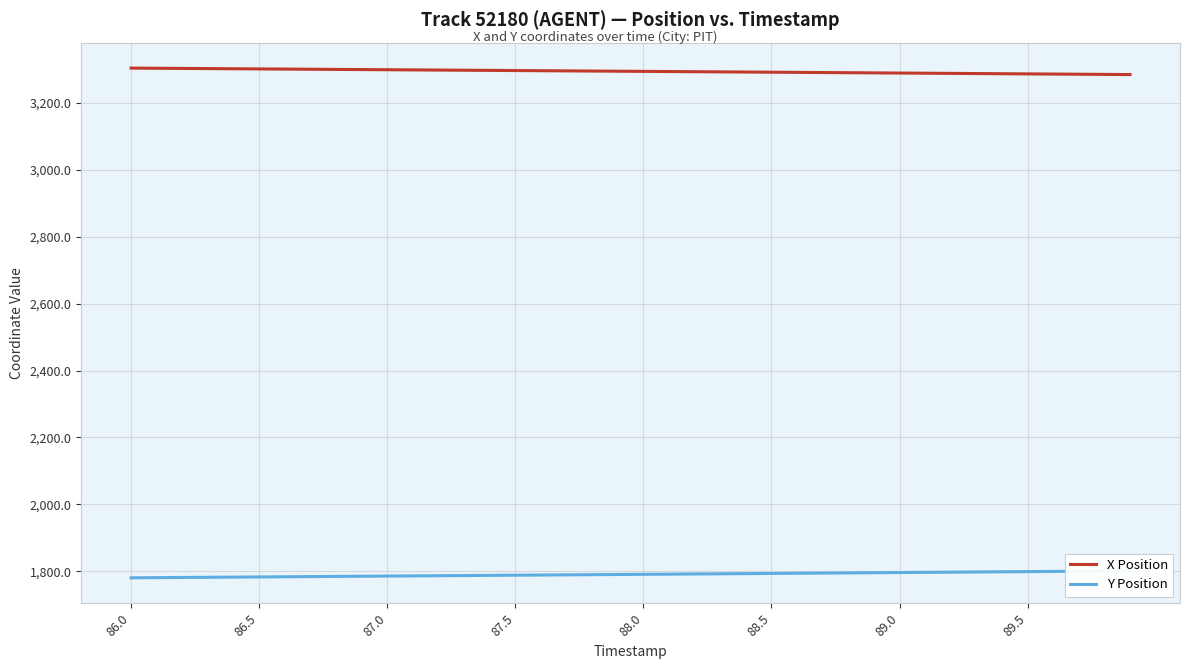

What is the average value of the Y Position series?

1790.8